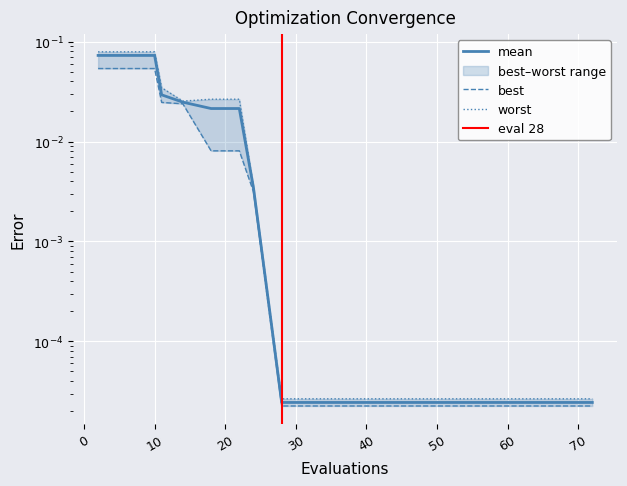

True or false: mean and worst intersect in this chart.

False